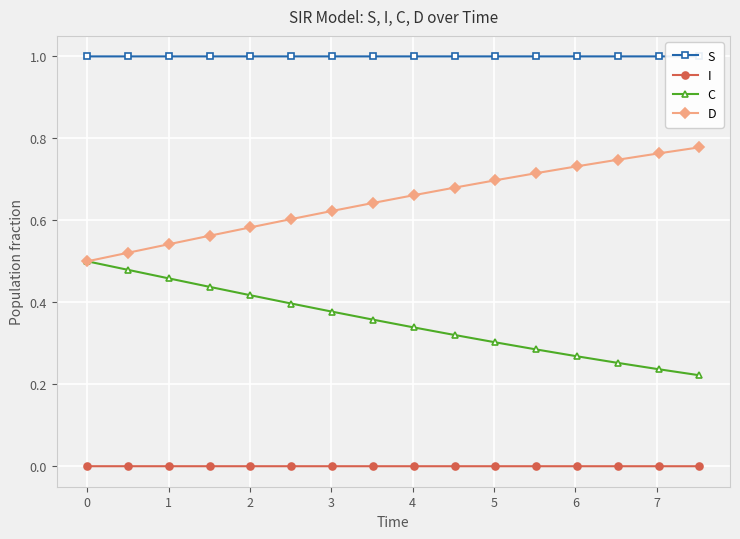

True or false: C and I intersect in this chart.

False